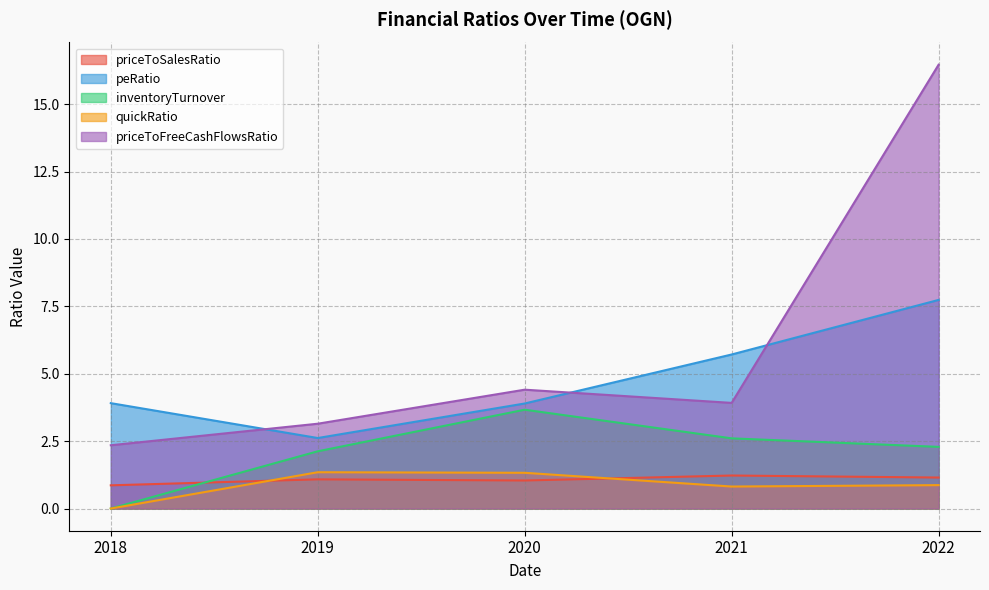

How many interior local peaks does the priceToFreeCashFlowsRatio series have?

1